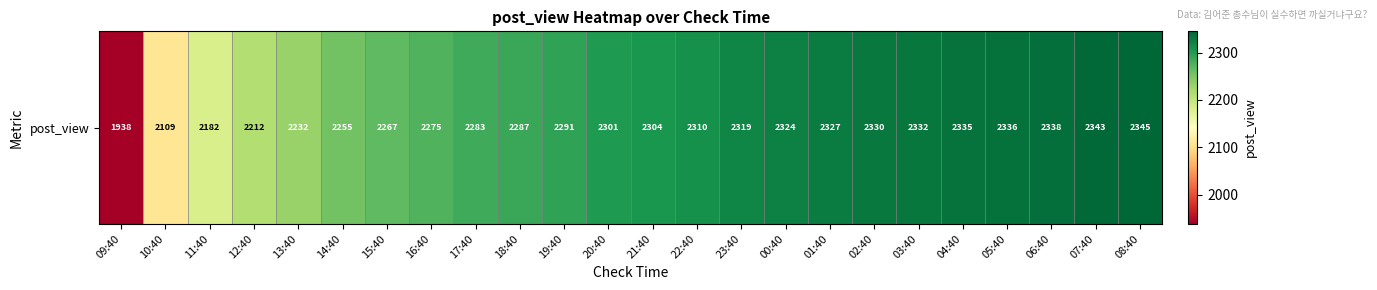

True or false: the data shows 3372 at 00:40.

False